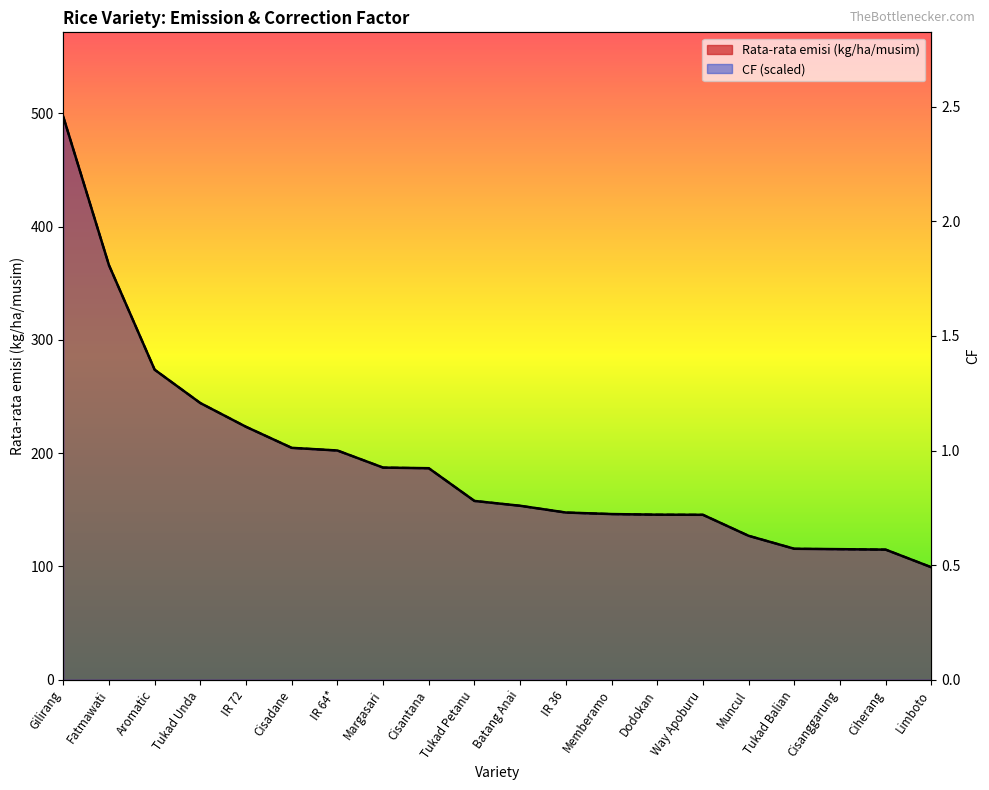

Reading left to right, list all the values displayed in this chart.

Rata-rata emisi (kg/ha/musim): Gilirang=496.9	Fatmawati=365.9	Aromatic=273.6	Tukad Unda=244.2	IR 72=223.2	Cisadane=204.6	IR 64*=202.3	Margasari=187.2	Cisantana=186.7	Tukad Petanu=157.8	Batang Anai=153.5	IR 36=147.5	Memberamo=146.2	Dodokan=145.6	Way Apoburu=145.5	Muncul=127.0	Tukad Balian=115.6	Cisanggarung=115.2	Ciherang=114.8	Limboto=99.2
CF: Gilirang=496.9	Fatmawati=365.9	Aromatic=273.6	Tukad Unda=244.2	IR 72=223.2	Cisadane=204.6	IR 64*=202.3	Margasari=187.2	Cisantana=186.7	Tukad Petanu=157.8	Batang Anai=153.5	IR 36=147.5	Memberamo=146.2	Dodokan=145.6	Way Apoburu=145.5	Muncul=127.0	Tukad Balian=115.6	Cisanggarung=115.2	Ciherang=114.8	Limboto=99.2